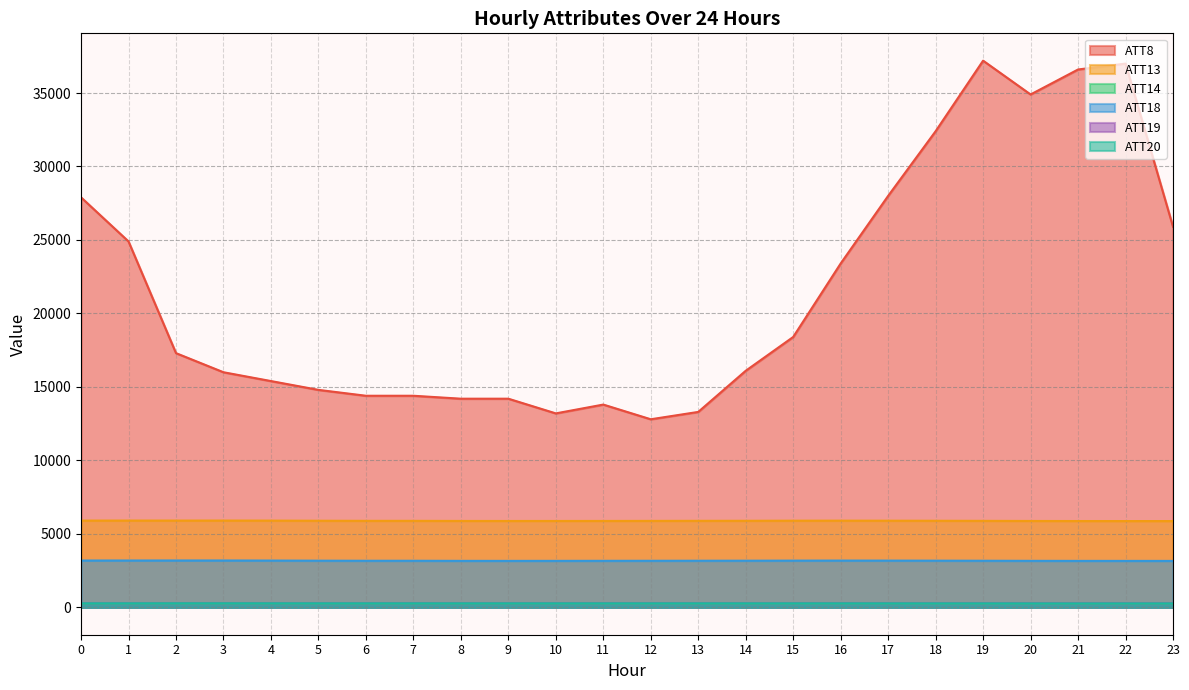

What is the lowest value of the ATT18 series?

3161.7